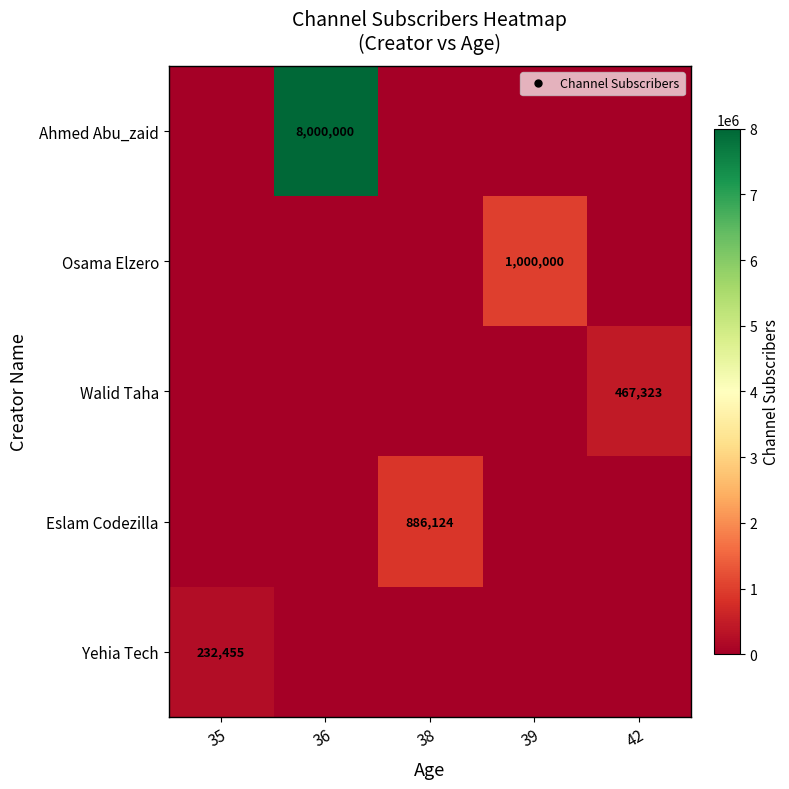

Is it true that Osama Elzero equals 342306 at 39?

False